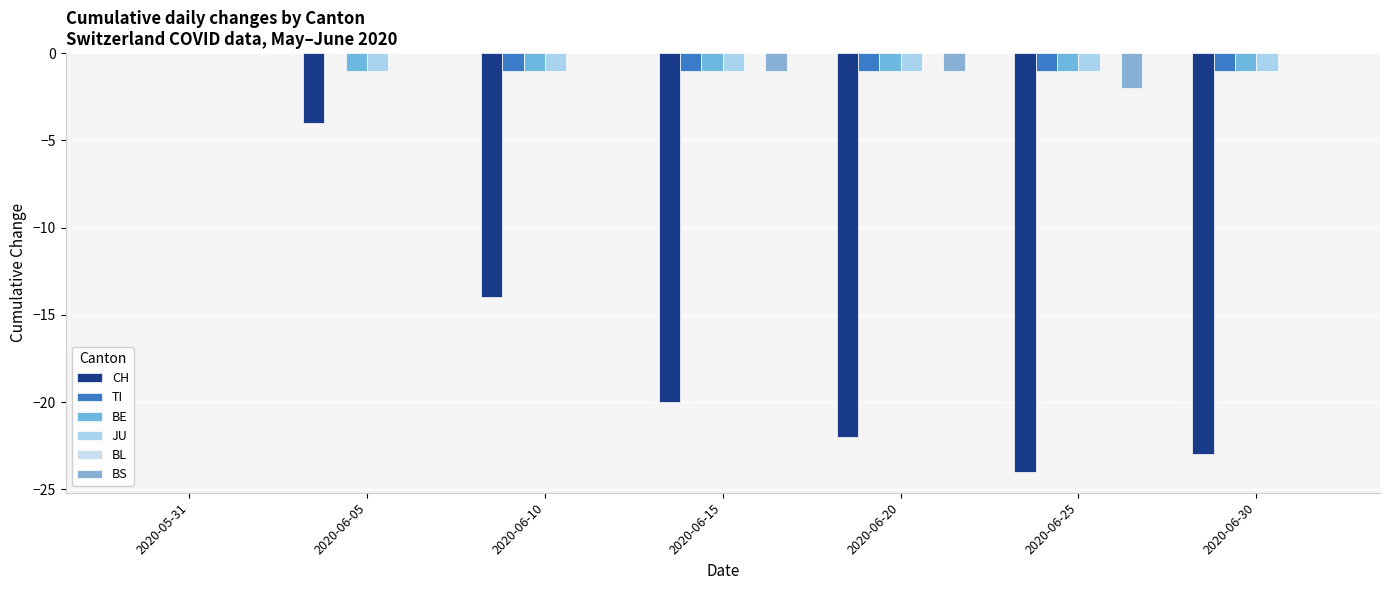

Reading left to right, list all the values displayed in this chart.

CH: 0	-4	-14	-20	-22	-24	-23
TI: 0	0	-1	-1	-1	-1	-1
BE: 0	-1	-1	-1	-1	-1	-1
JU: 0	-1	-1	-1	-1	-1	-1
BL: 0	0	0	0	0	0	0
BS: 0	0	0	-1	-1	-2	0